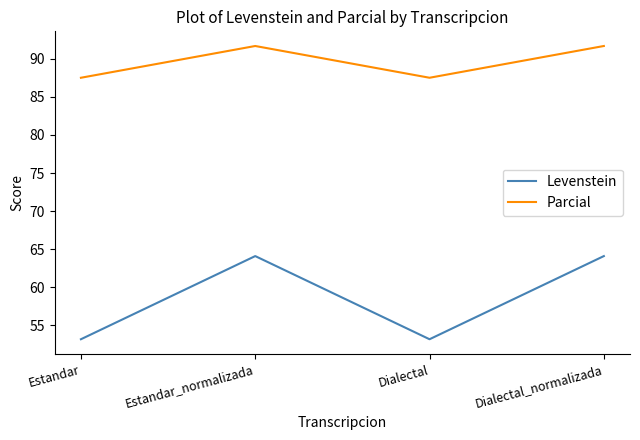

What is the average value of the Parcial series?

89.6